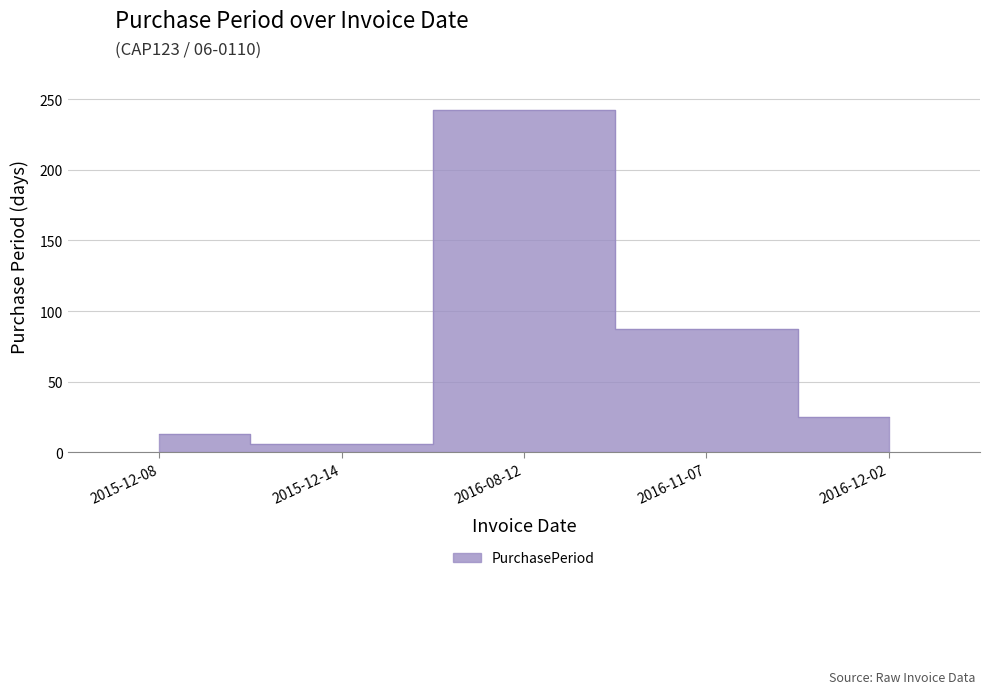

Reading left to right, transcribe all the data shown in this chart.

2015-12-08=13	2015-12-14=6	2016-08-12=242	2016-11-07=87	2016-12-02=25